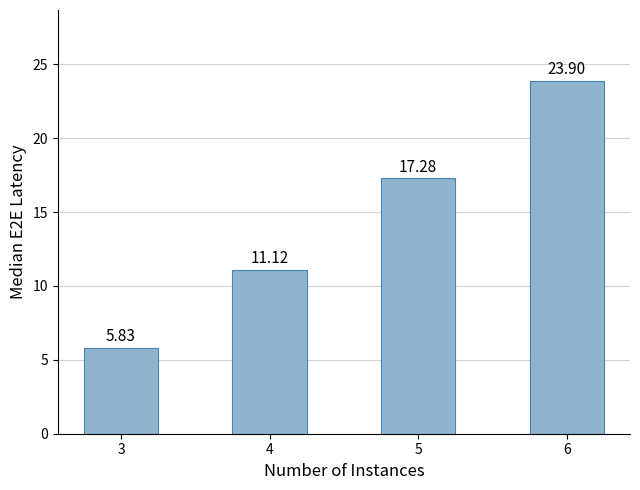

How many bars are there in total?

4